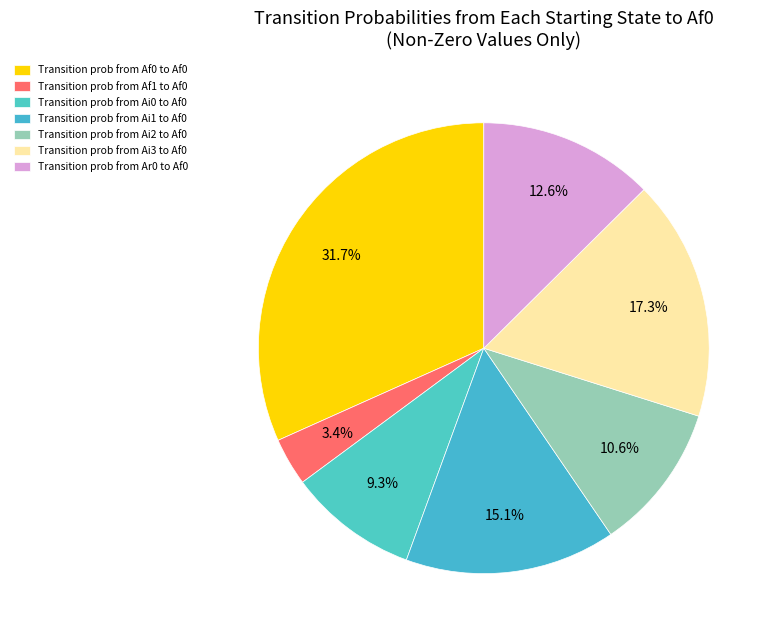

How many slices are in this pie chart?

7